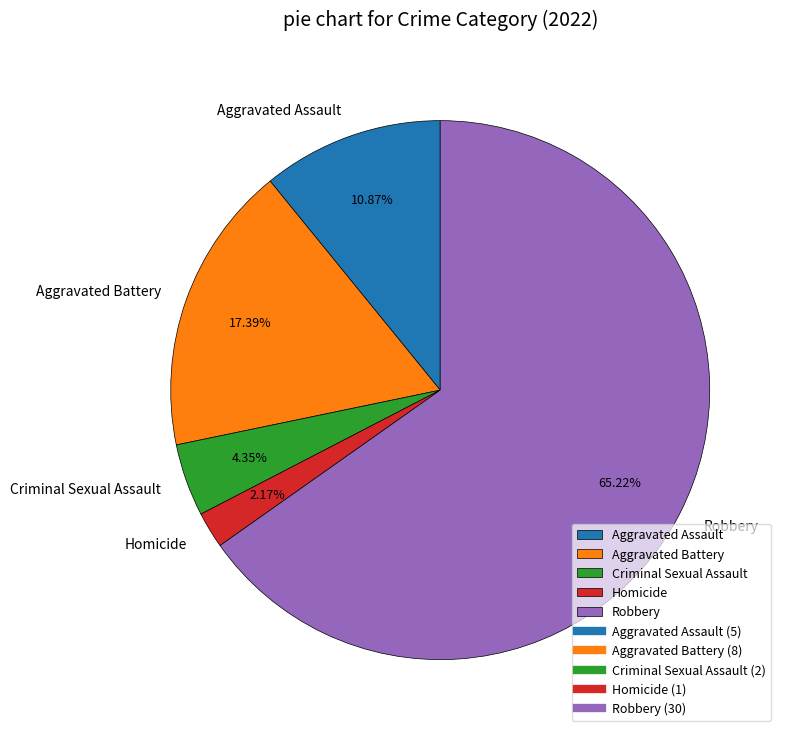

How many slices are in this pie chart?

5